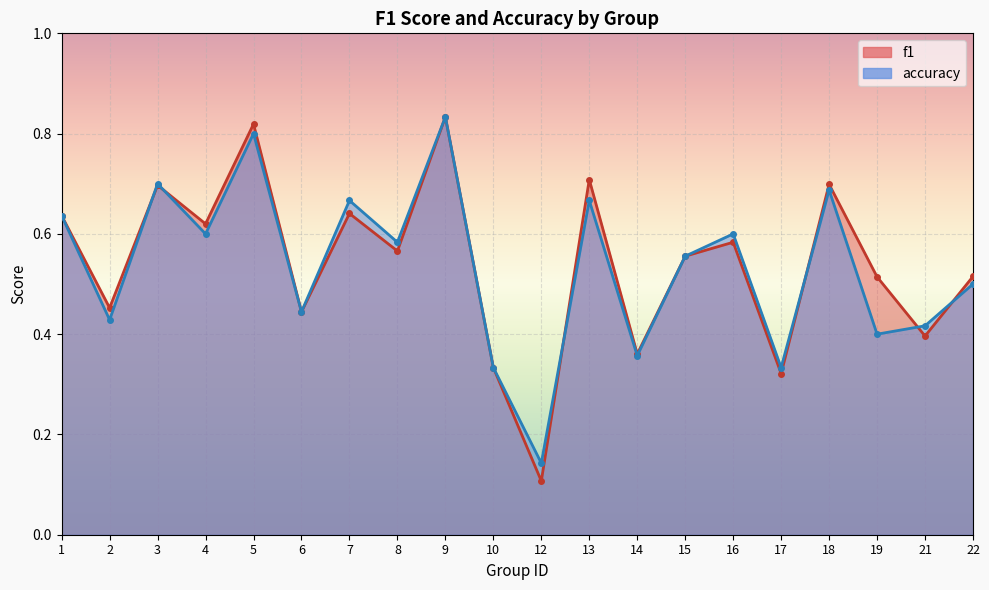

What are all the series names shown in the legend?

f1, accuracy